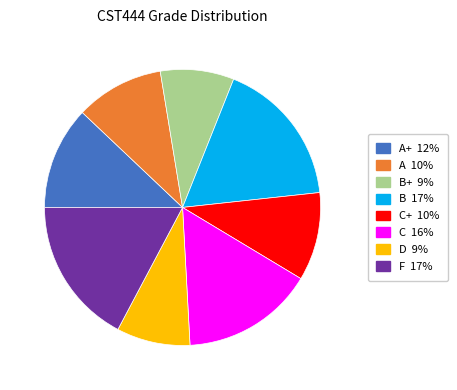

Is there a majority slice in this chart?

No